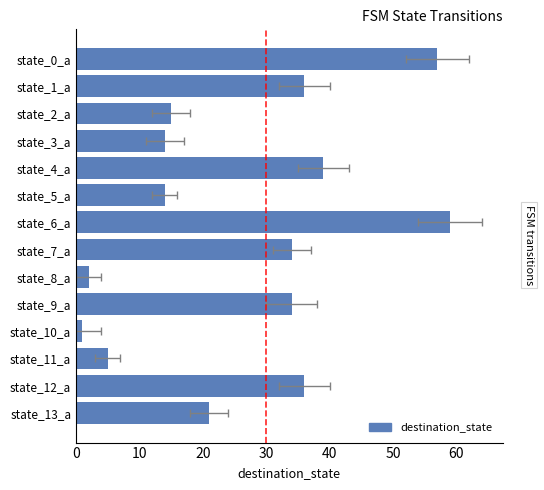

What is the label of the 3rd bar from the right?

state_11_a